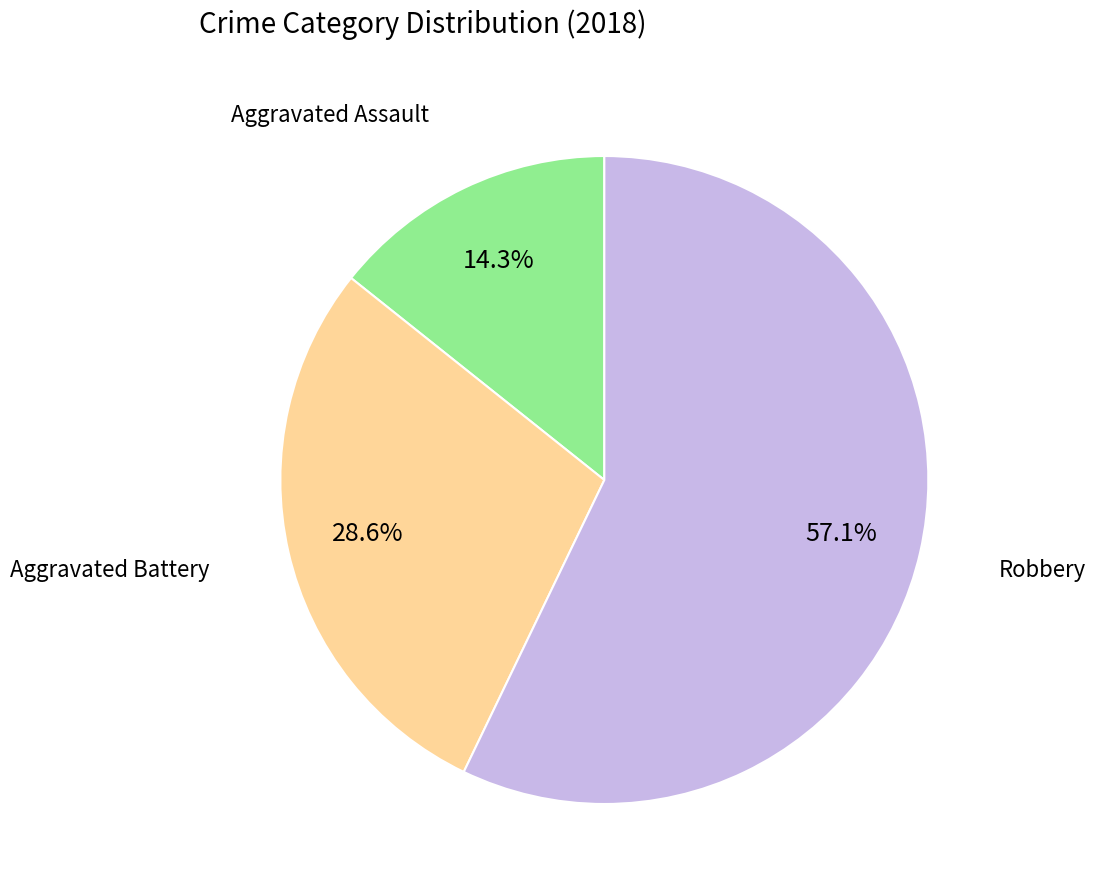

Does any single category account for the majority?

Yes